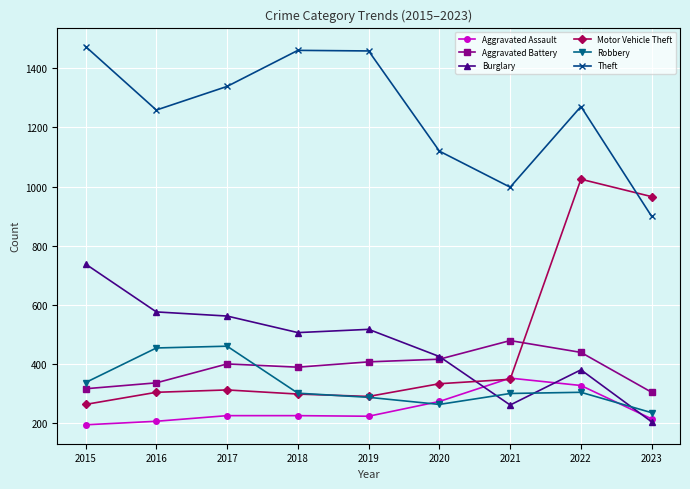

True or false: Aggravated Assault and Aggravated Battery intersect in this chart.

False